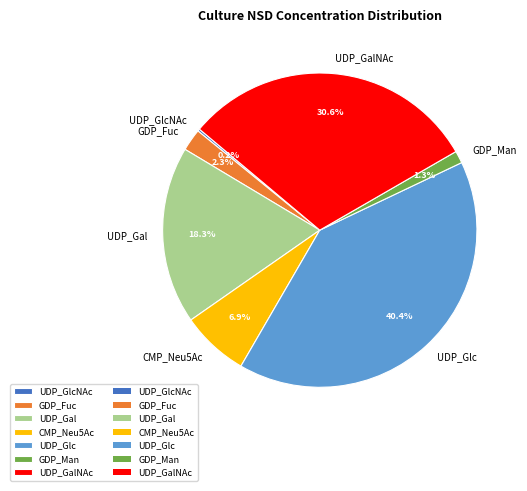

Which category has the biggest portion of the pie?

UDP_Glc